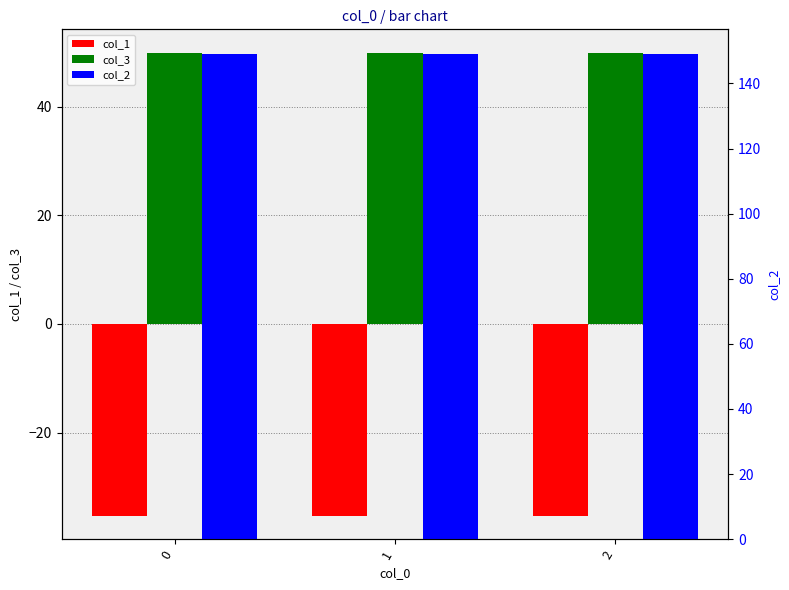

What is the difference between the highest and lowest values at 0?

184.5